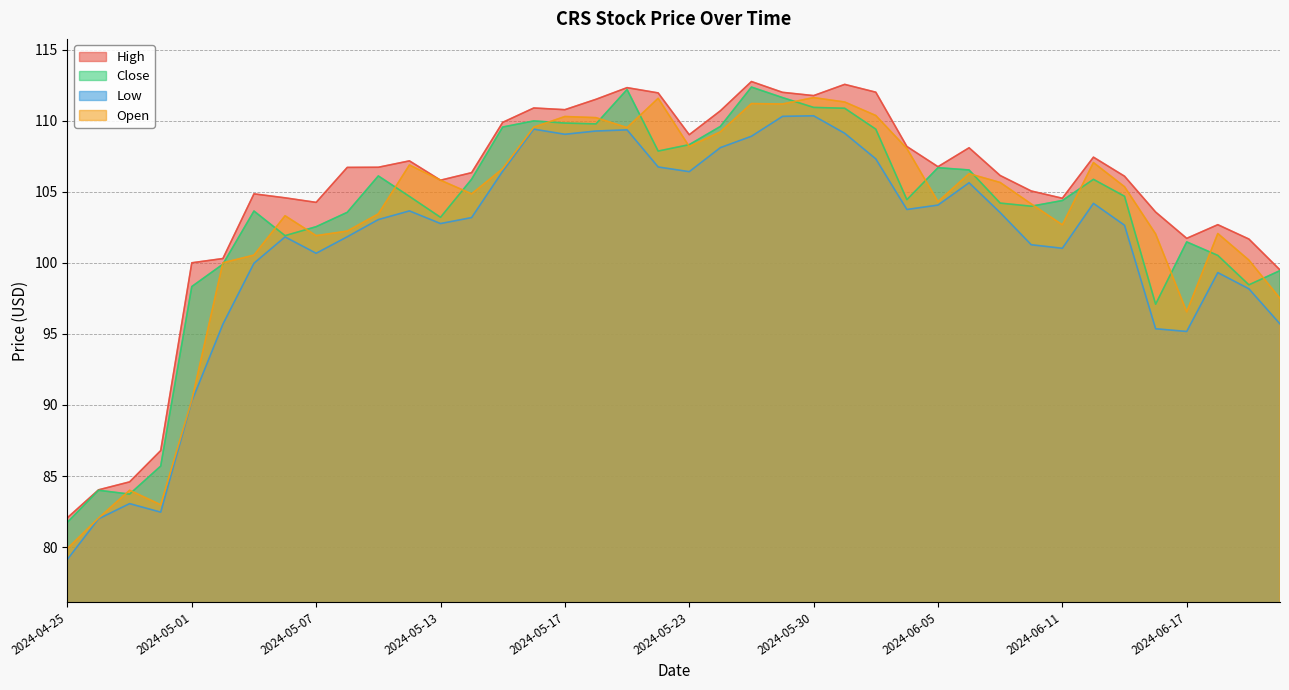

Which series has the largest total across all categories?

High